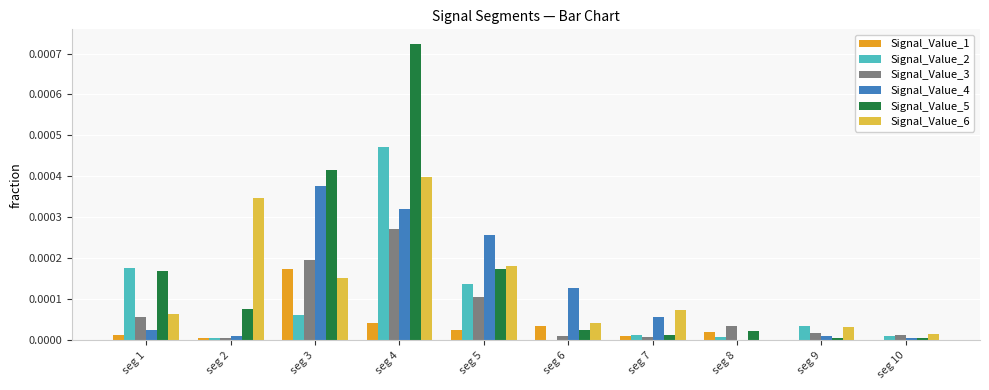

Is it true that Signal_Value_1 equals 0.0 at seg 1?

True